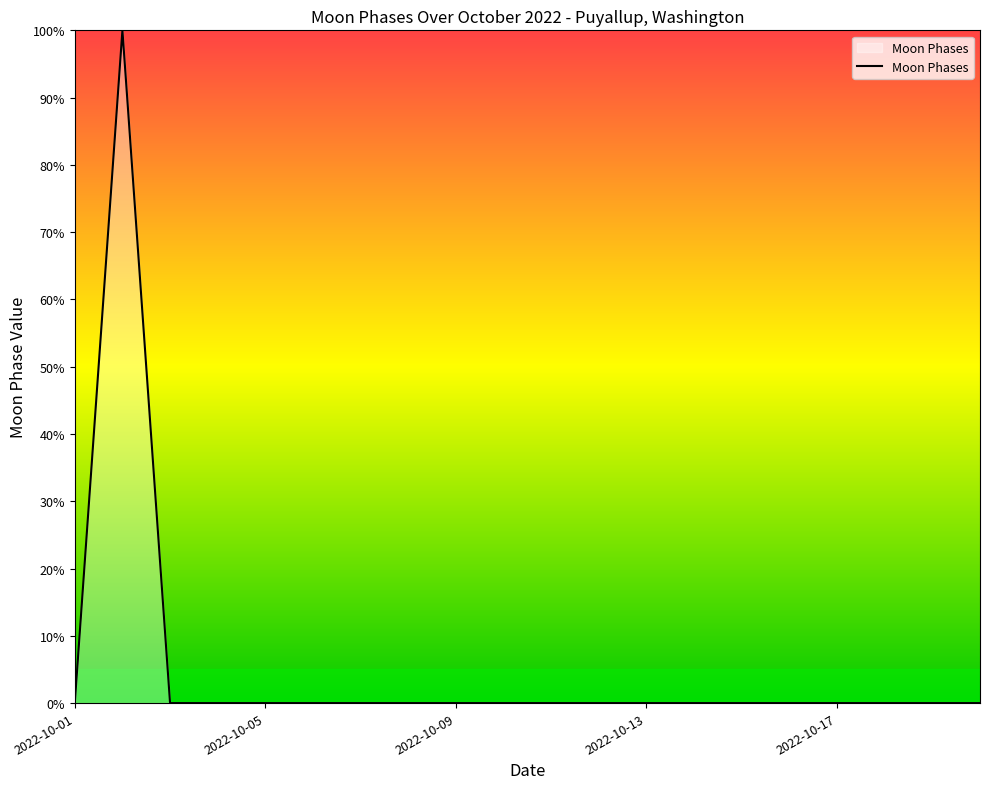

What is the difference between the maximum and minimum values?

100